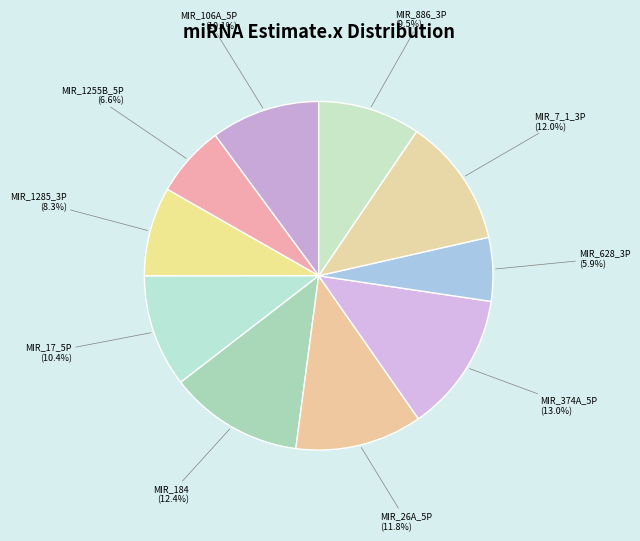

What percentage is the MIR_17_5P slice, to the nearest percent?

10%